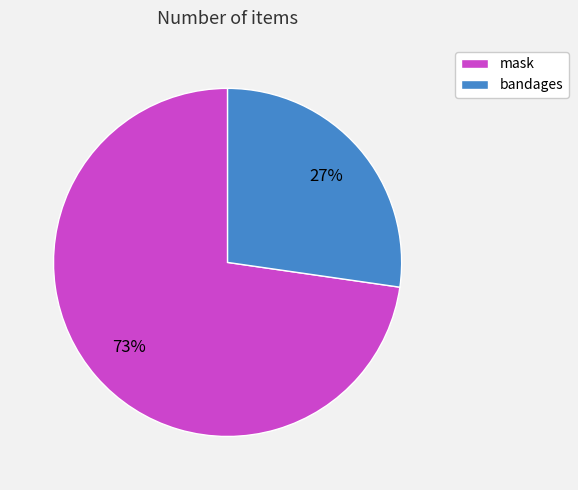

Combined, do mask and bandages account for over 50%?

Yes